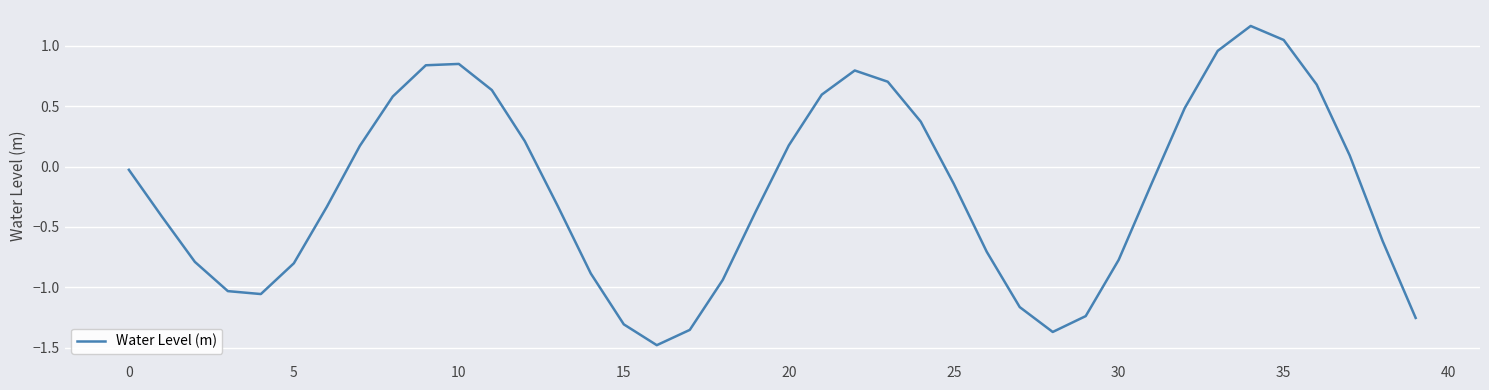

What is the minimum value shown in the chart?

-1.5